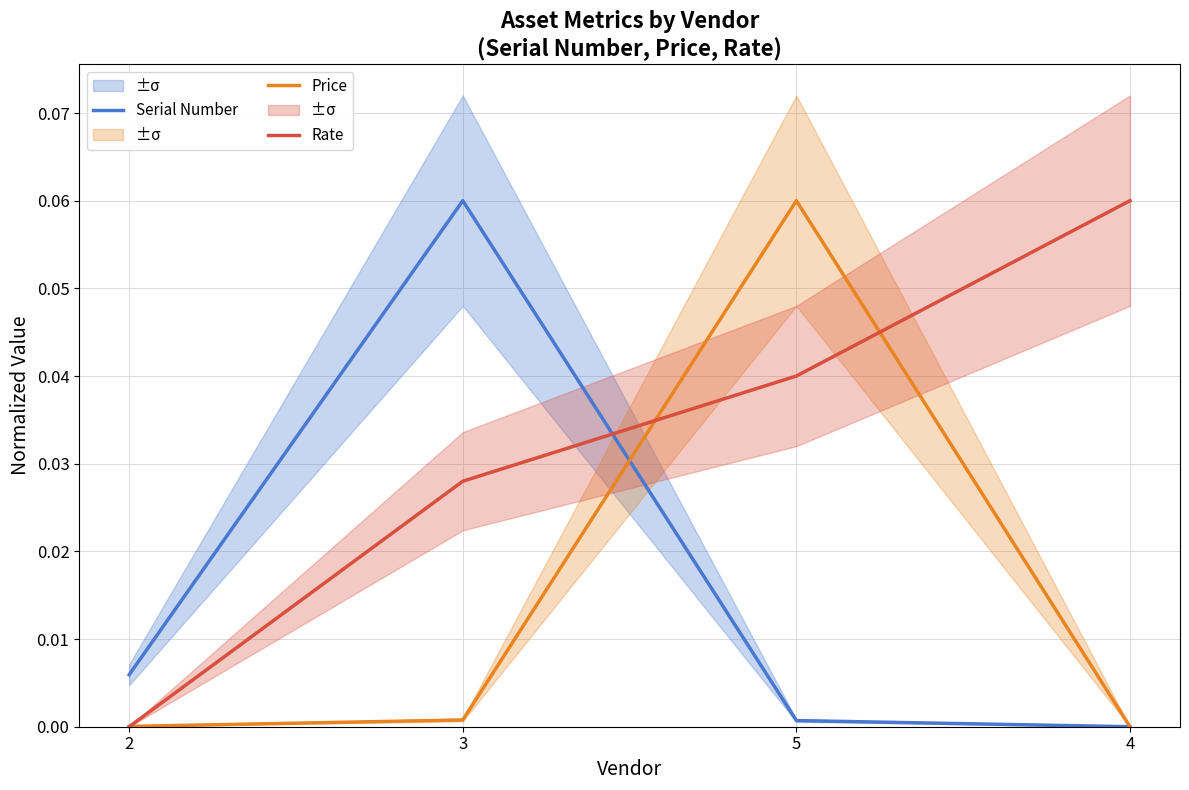

What position from the right is 3?

3